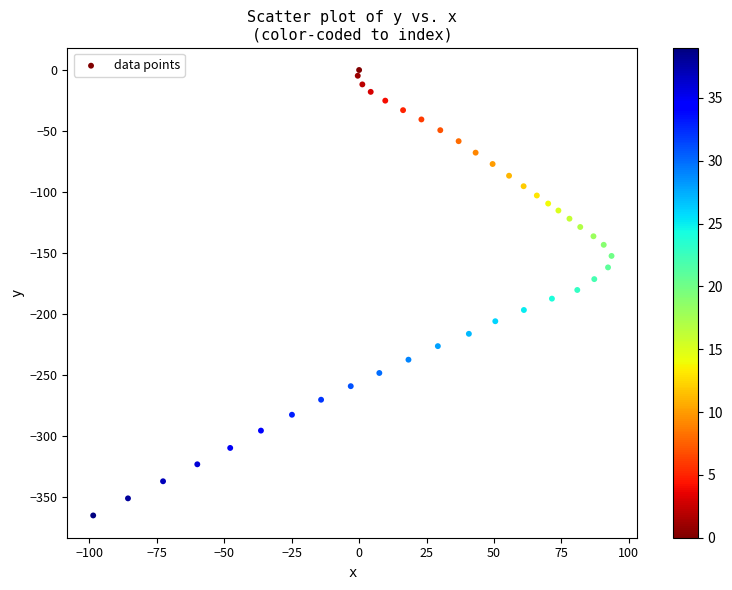

What is the range of X values (max minus min)?

192.2